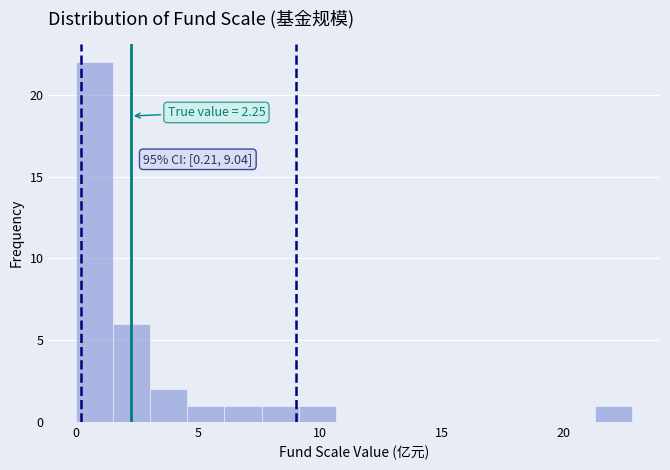

Around what value on the x-axis is the tallest bar? Give the approximate position of its centre, as read against the axis.

1.0